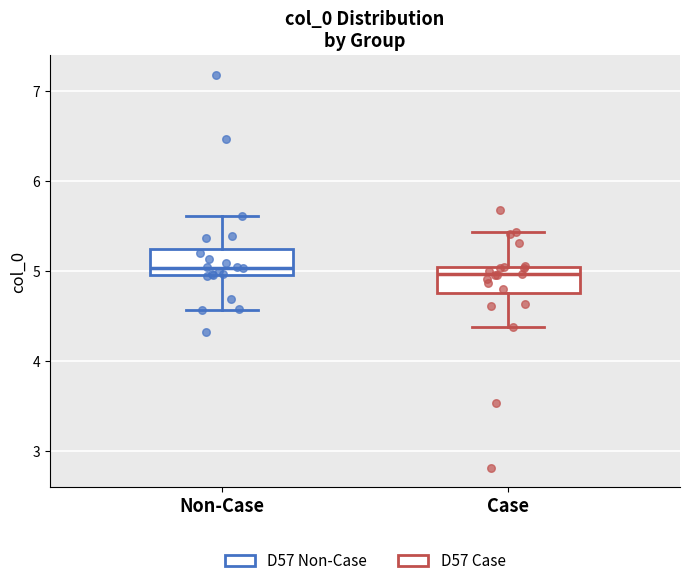

Reading left to right, transcribe this box plot: for each box, give where its median line is, the range the box spans, and where its two whiskers end, as read against the y-axis. The values are not printed on the chart, so give them approximately, as read against the axis.

Non-Case: median 5.0 (just above the box's lower edge), box 5.0 to 5.2, whiskers 4.6 to 5.6
Case: median 5.0 (just below the box's upper edge), box 4.8 to 5.0, whiskers 4.4 to 5.4